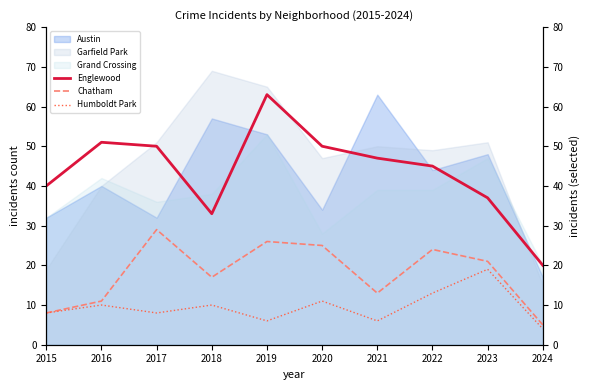

True or false: Chatham and Humboldt Park intersect in this chart.

False